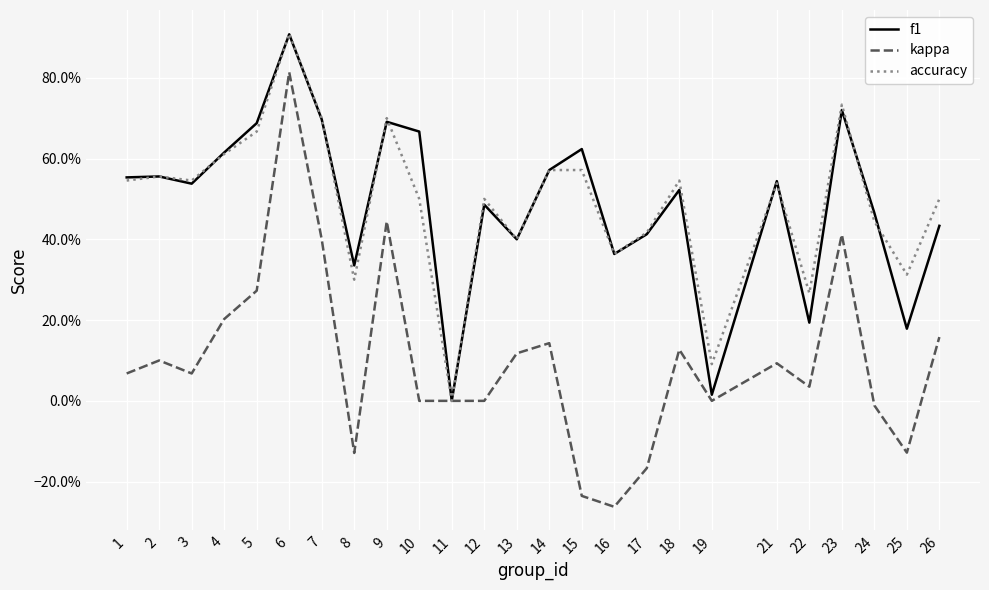

The accuracy series shows 0.3 at 2. True or false?

False